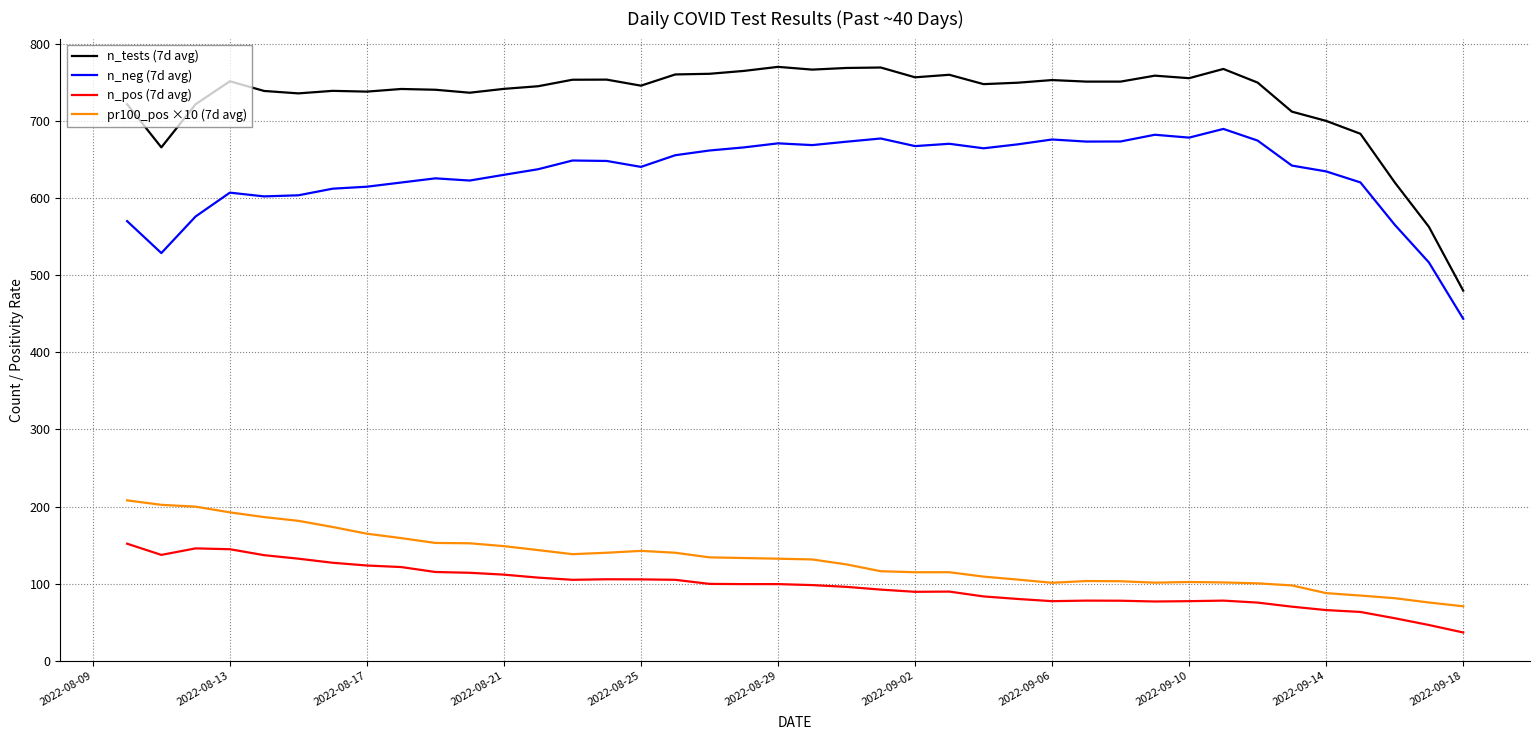

List the series in order of their peak value, lowest first.

n_pos (7d avg), pr100_pos ×10 (7d avg), n_neg (7d avg), n_tests (7d avg)